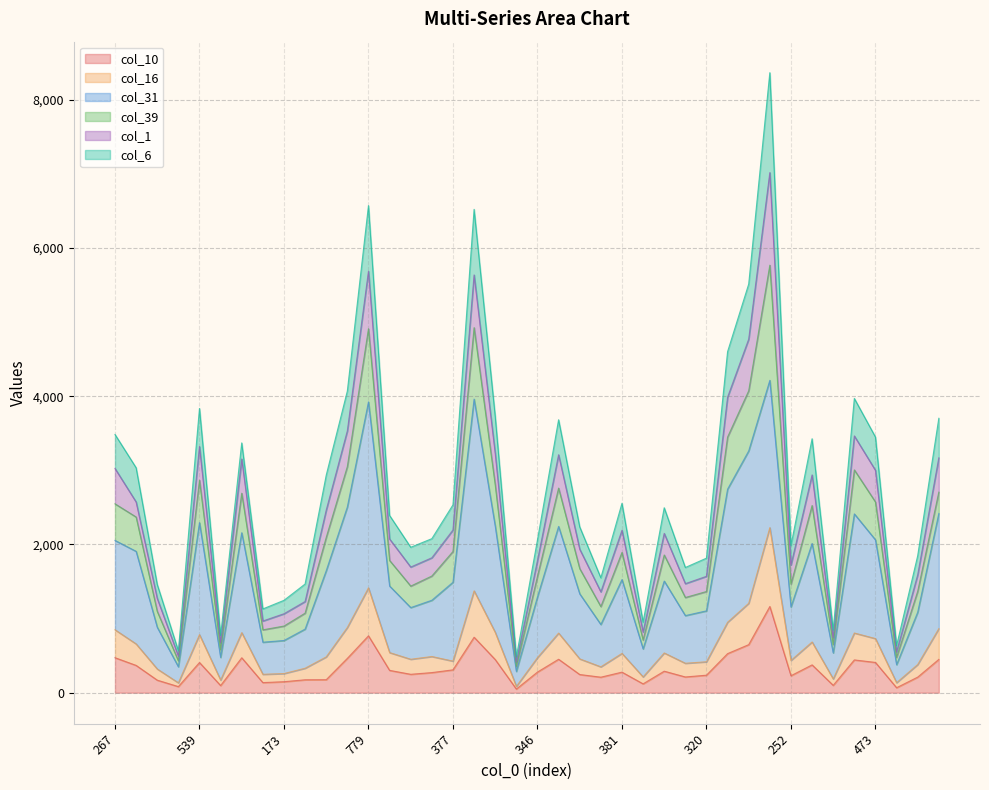

True or false: col_31 and col_16 intersect in this chart.

False